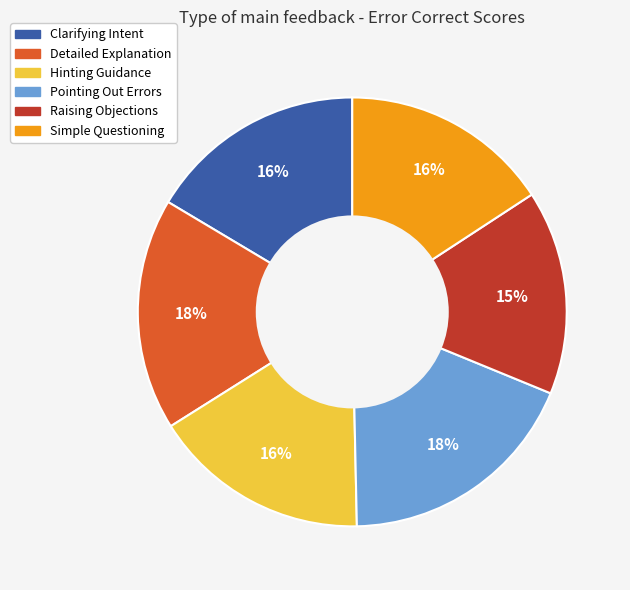

The Raising Objections slice represents 24% of the pie. True or false?

False